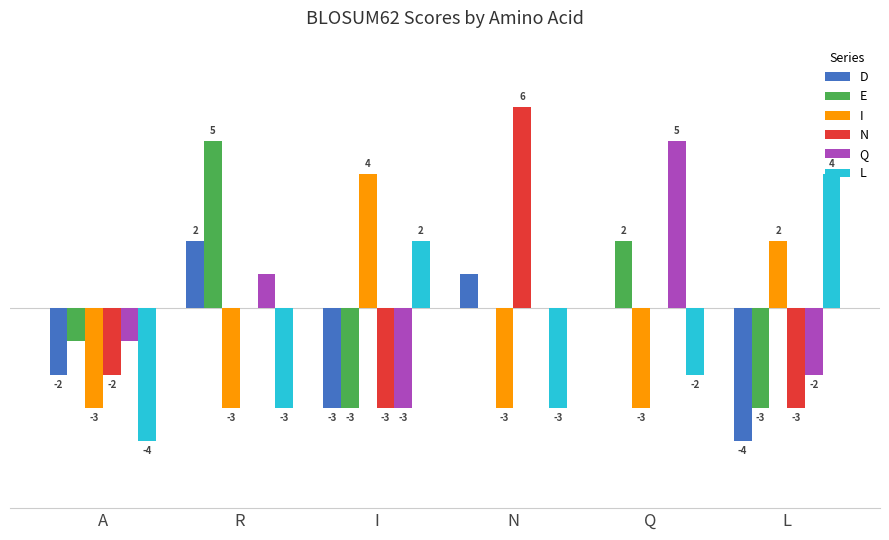

At which category does the chart reach its peak across all series?

N